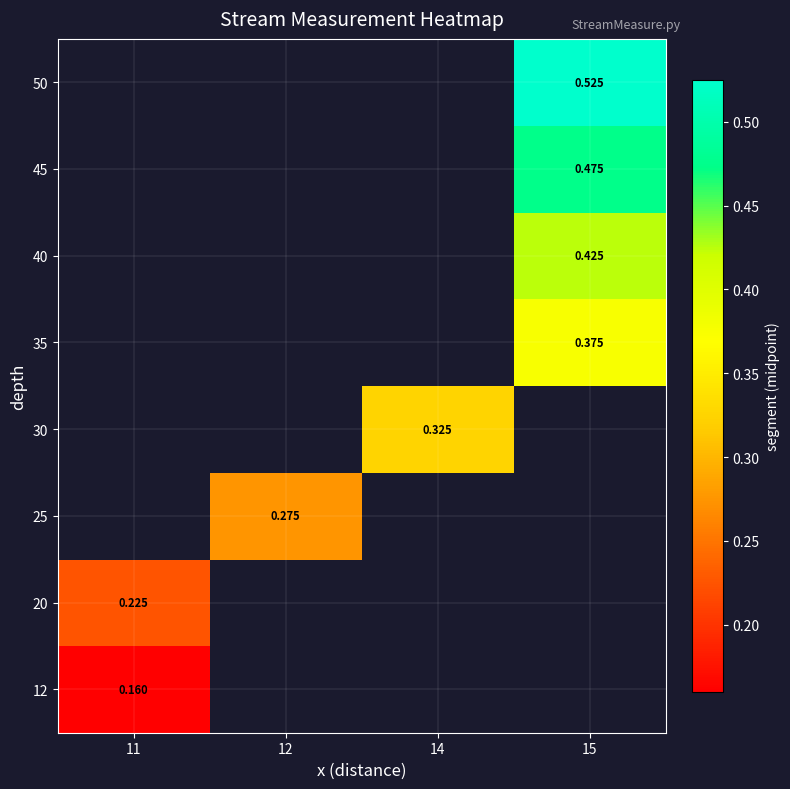

Is the value of 25 at 12 greater than the value of 20 at 15?

No